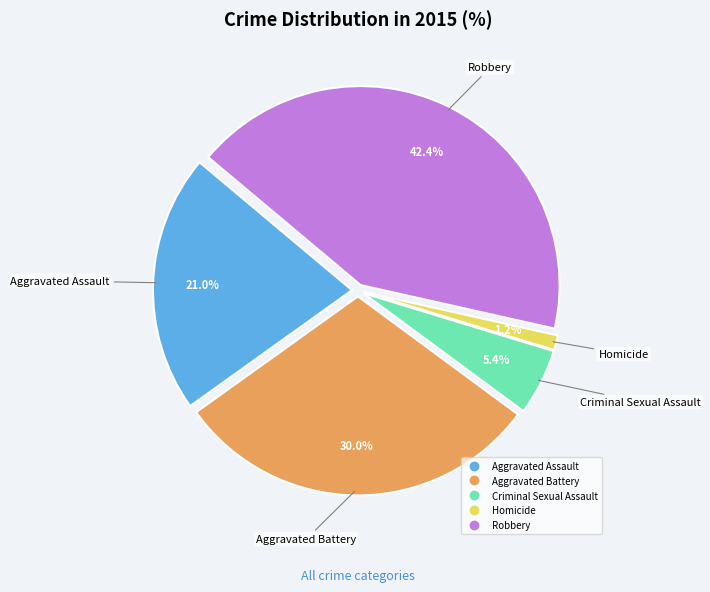

Rank the categories by value from lowest to highest.

Homicide, Criminal Sexual Assault, Aggravated Assault, Aggravated Battery, Robbery